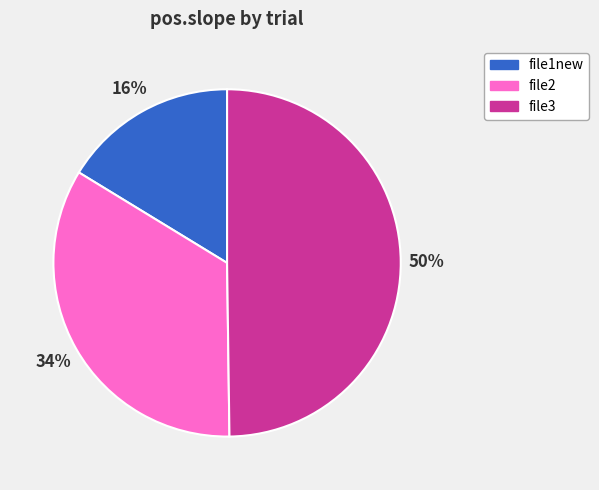

To the nearest percent, what percentage of the pie is file2?

34%